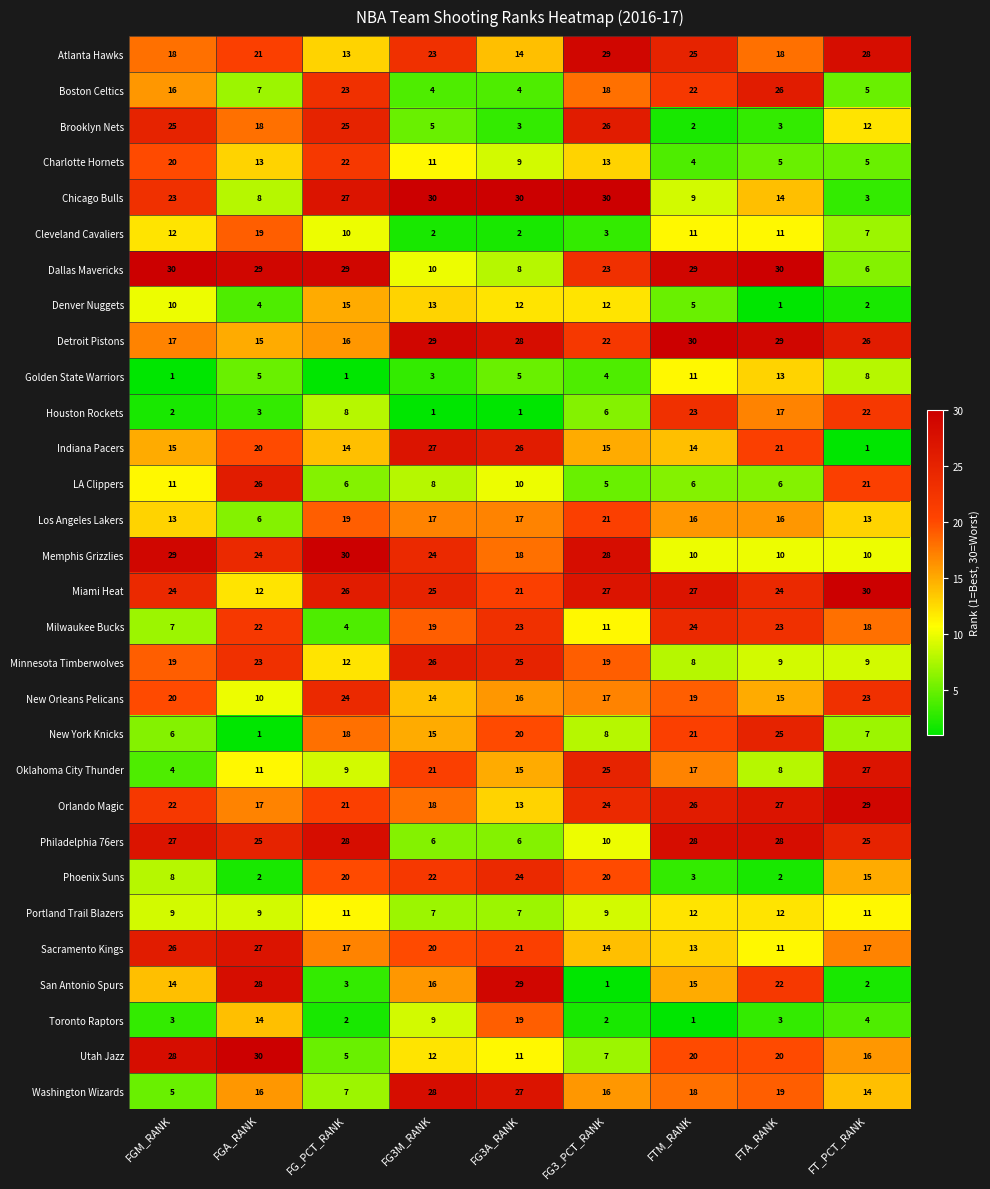

At FG3M_RANK, list the series in order from smallest to largest.

Houston Rockets, Cleveland Cavaliers, Golden State Warriors, Boston Celtics, Brooklyn Nets, Philadelphia 76ers, Portland Trail Blazers, LA Clippers, Toronto Raptors, Dallas Mavericks, Charlotte Hornets, Utah Jazz, Denver Nuggets, New Orleans Pelicans, New York Knicks, San Antonio Spurs, Los Angeles Lakers, Orlando Magic, Milwaukee Bucks, Sacramento Kings, Oklahoma City Thunder, Phoenix Suns, Atlanta Hawks, Memphis Grizzlies, Miami Heat, Minnesota Timberwolves, Indiana Pacers, Washington Wizards, Detroit Pistons, Chicago Bulls